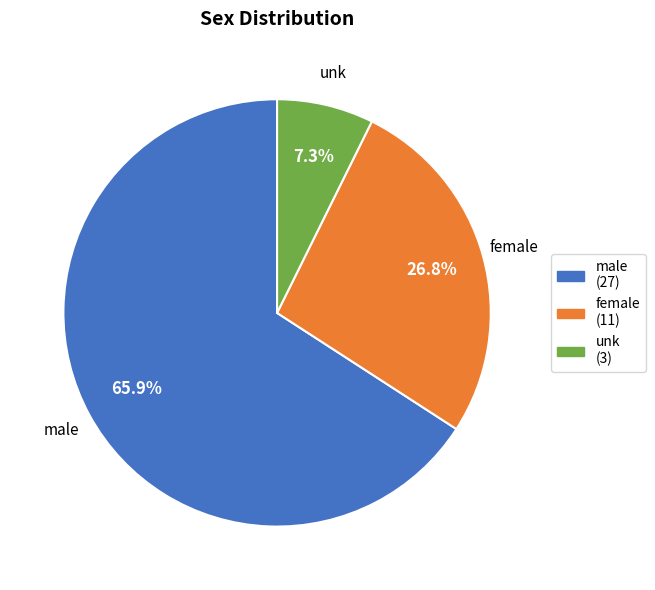

Count the number of slices in the pie.

3